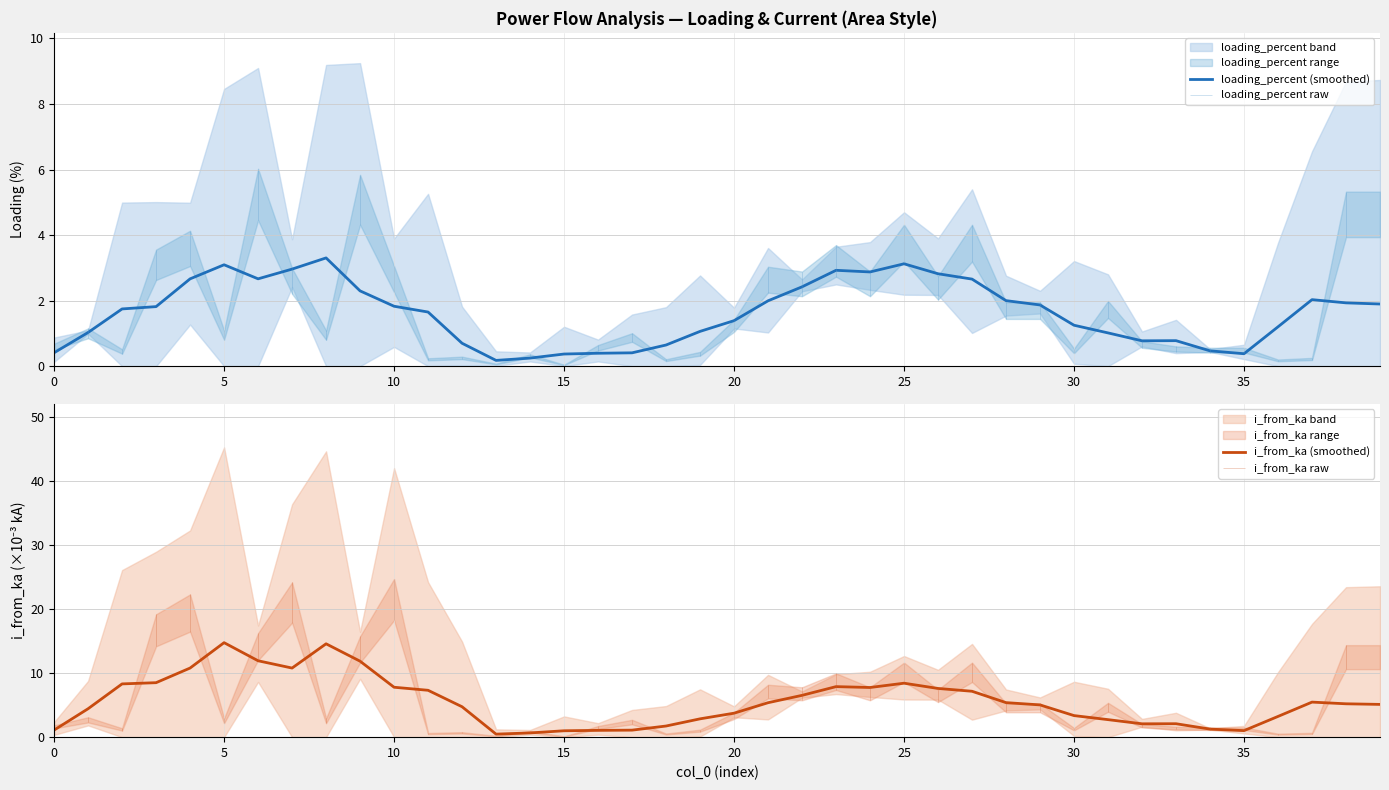

Which series changed the most between 22 and 31?

i_from_ka (smoothed)